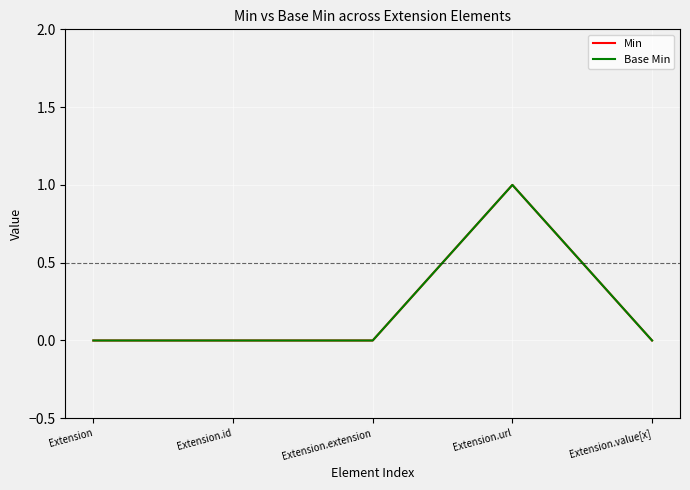

What is the label of the 5th point from the right?

Extension